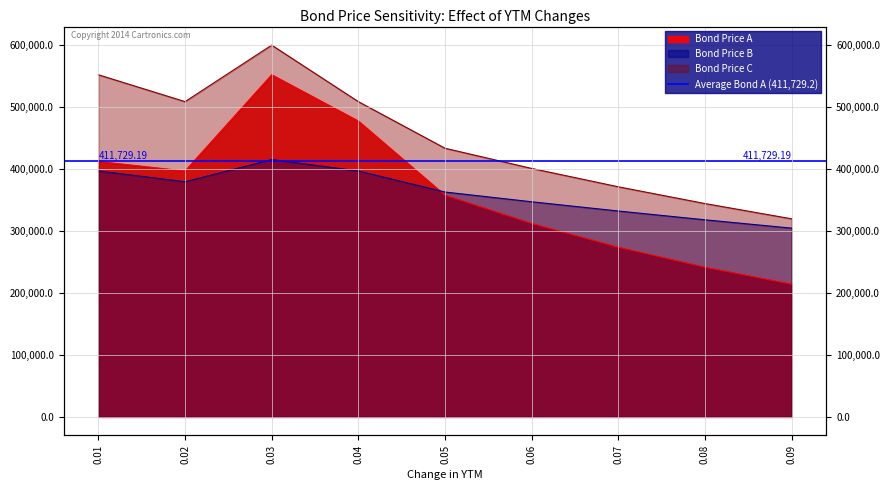

Which series has the largest total across all categories?

Bond Price C